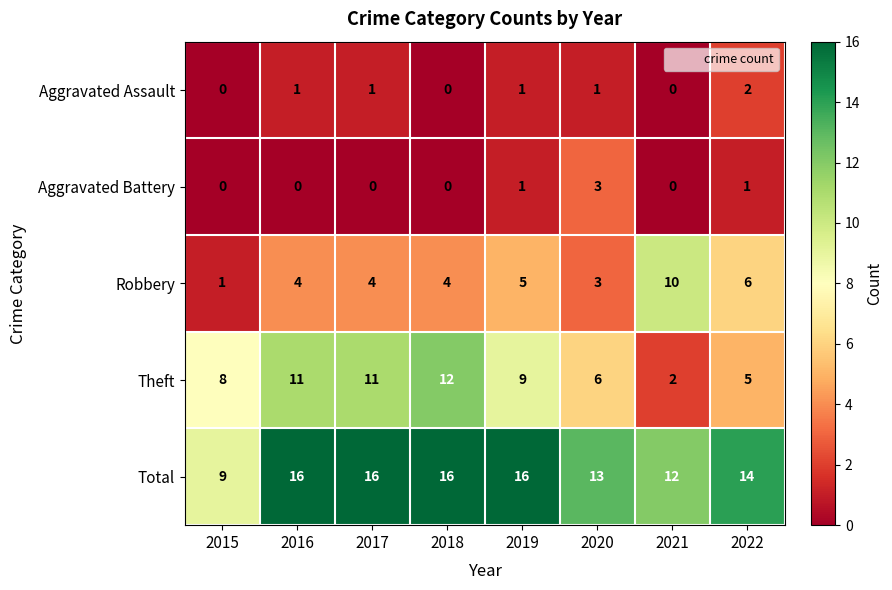

Which series has the largest range (max minus min)?

Theft